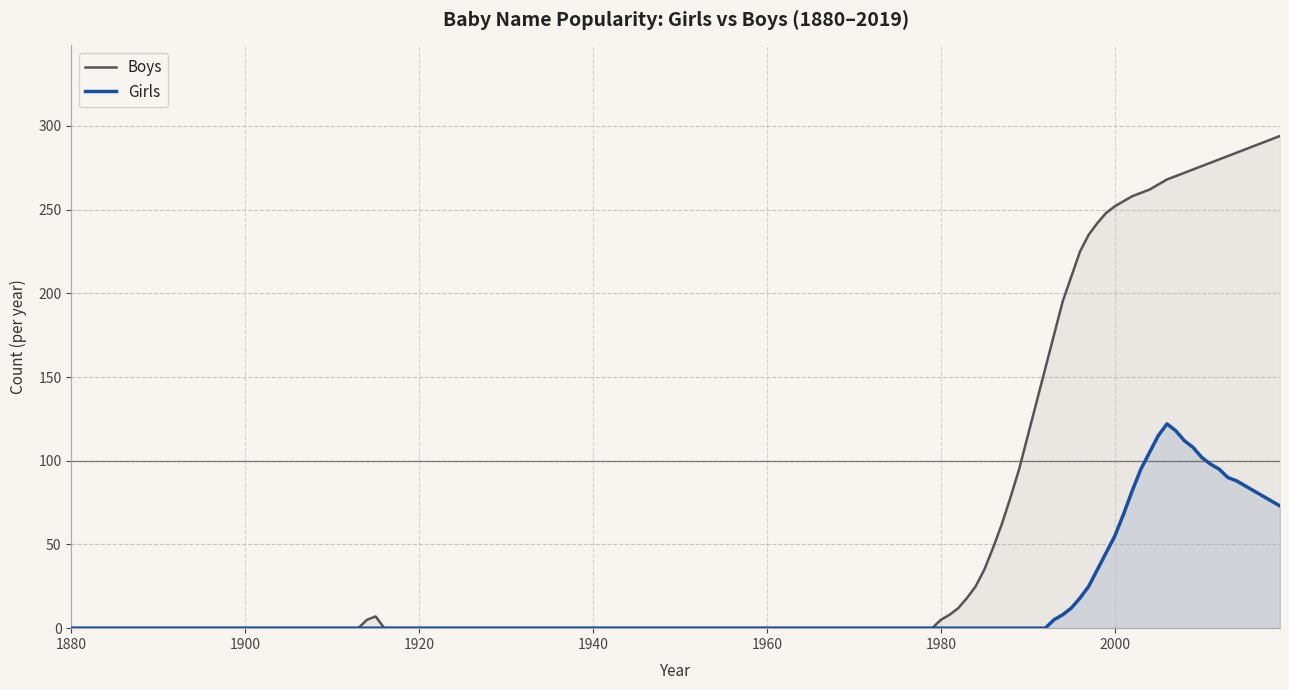

List the labels in order of Boys value, smallest first.

1880, 1890, 1900, 1910, 1930, 1920, 1940, 1950, 1960, 1970, 1980, 1990, 2000, 2010, 2019